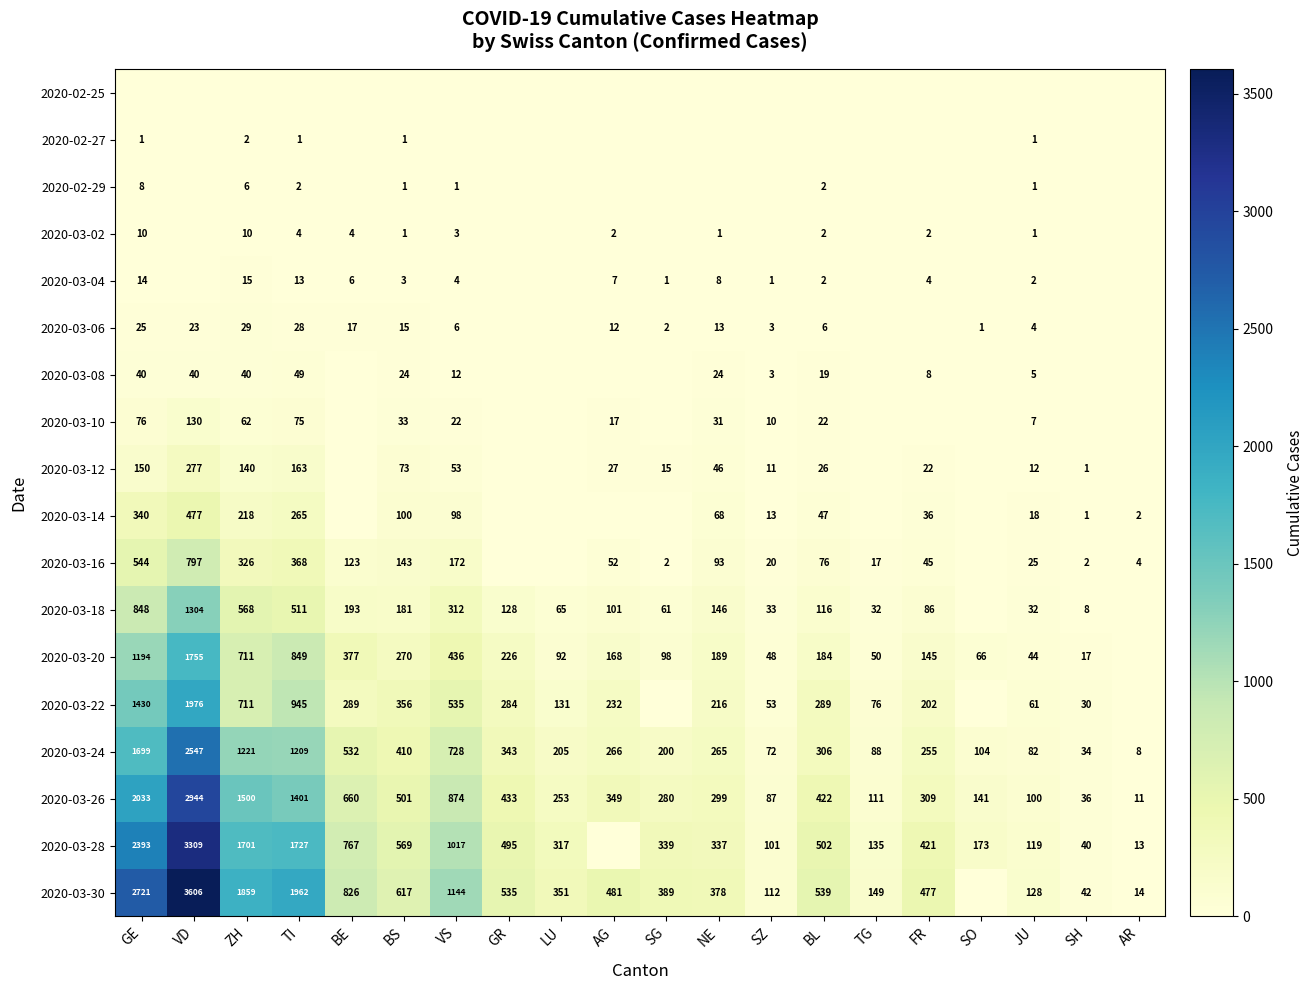

What is the sum of the 2020-03-30 values at JU and VD?

3734